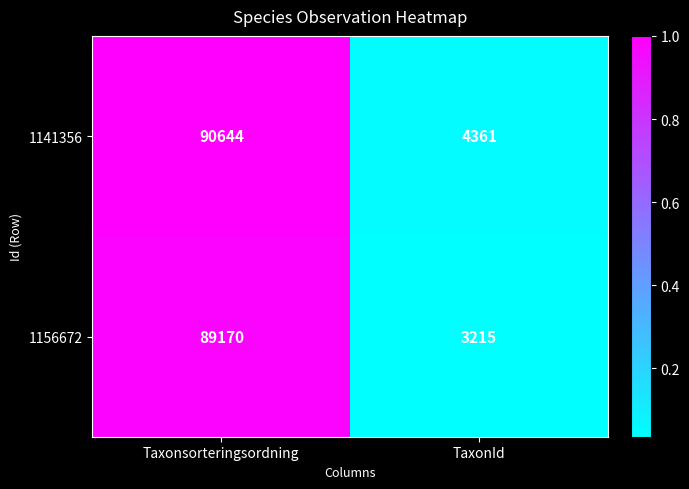

What is the sum of all 1156672 values?

92385